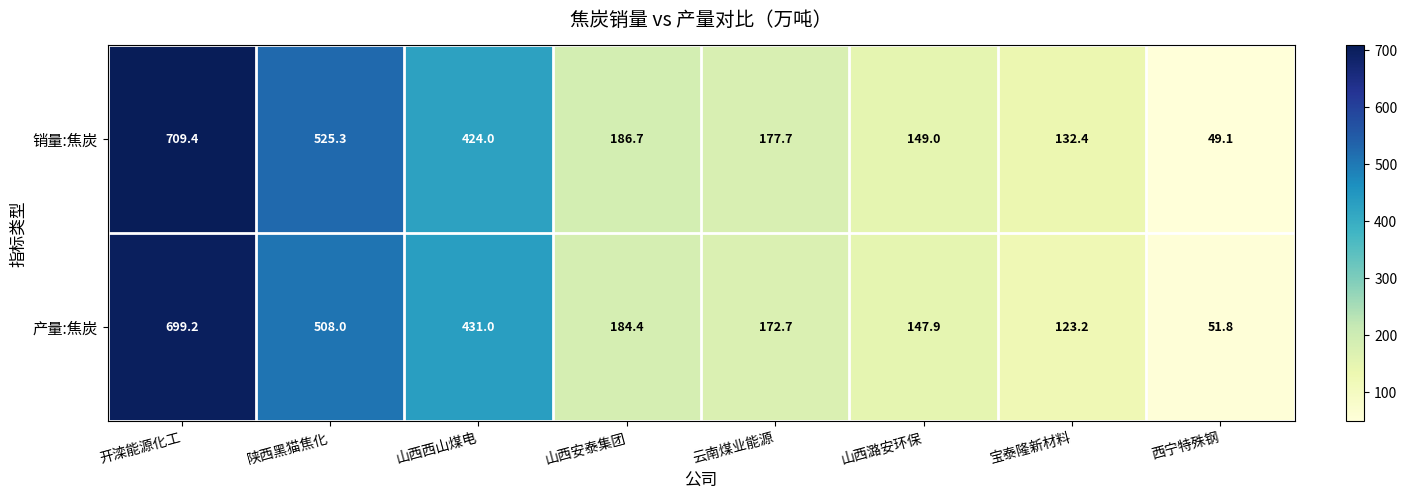

How many distinct data groups are displayed?

2